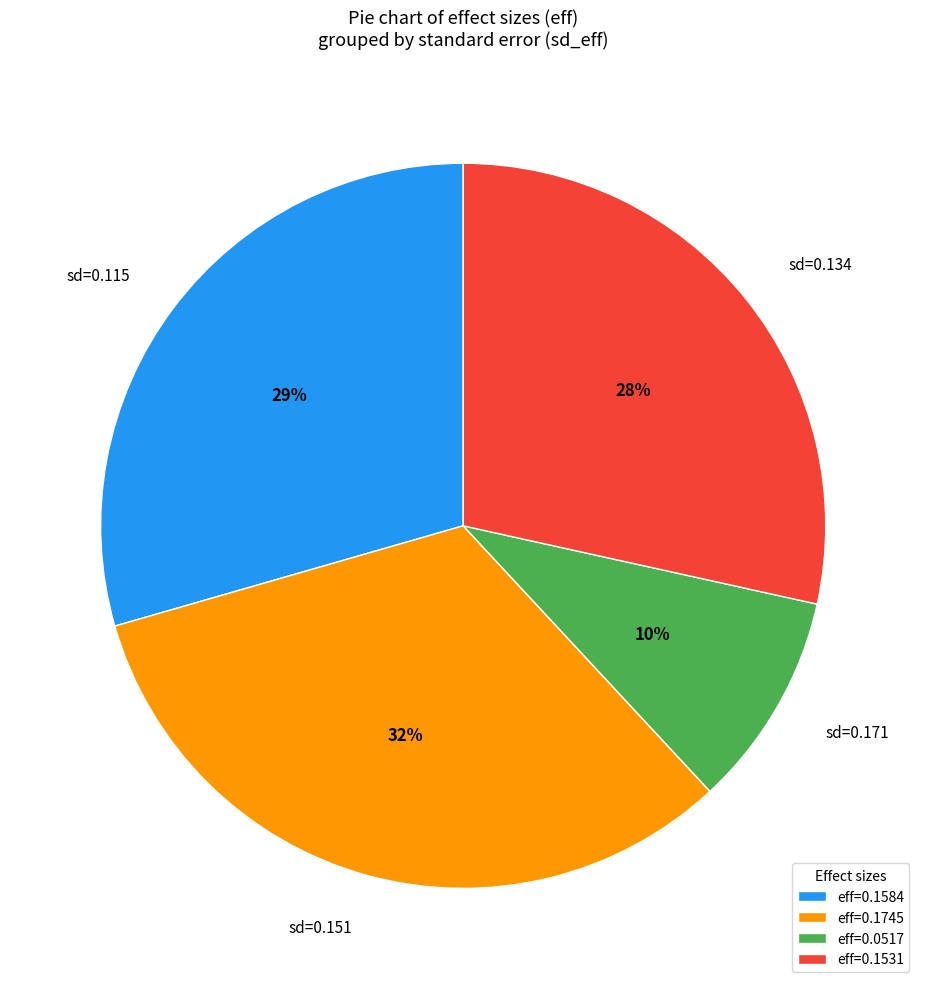

Combined, do sd=0.115 and sd=0.151 account for over 50%?

Yes